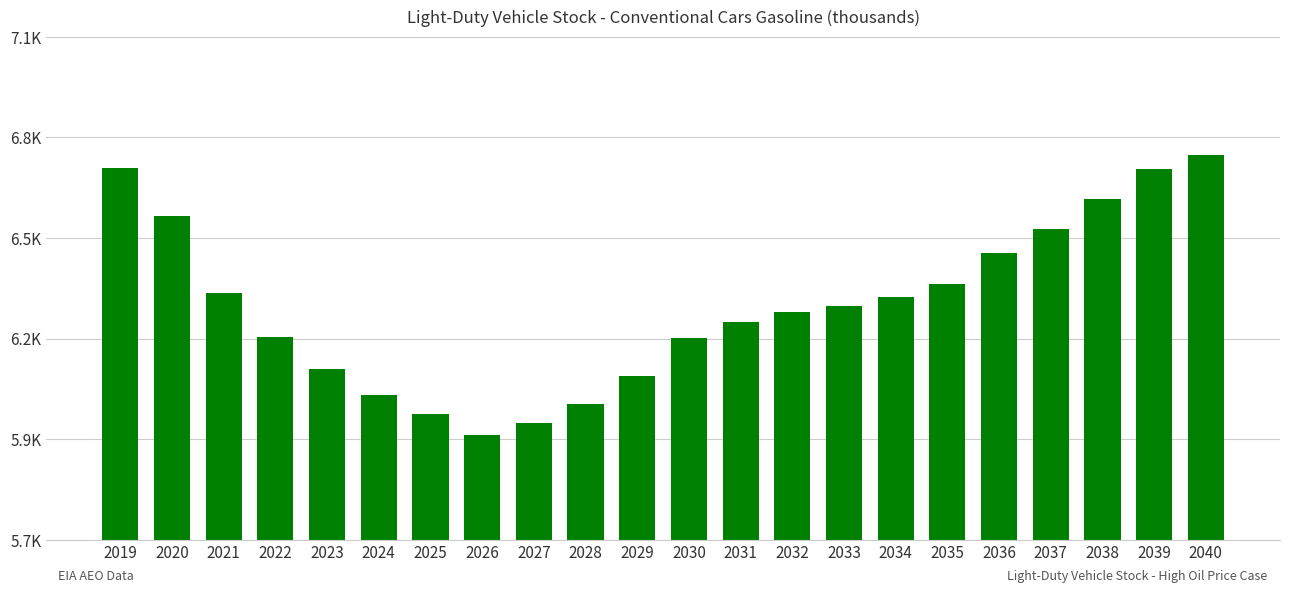

Does the chart contain stacked bars?

No